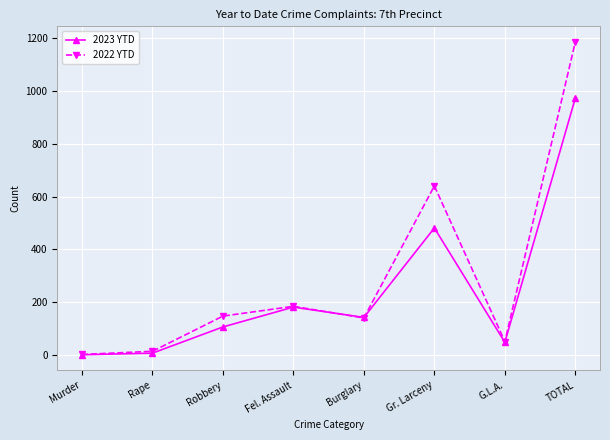

True or false: 2022 YTD has a value of 284 at Fel. Assault.

False